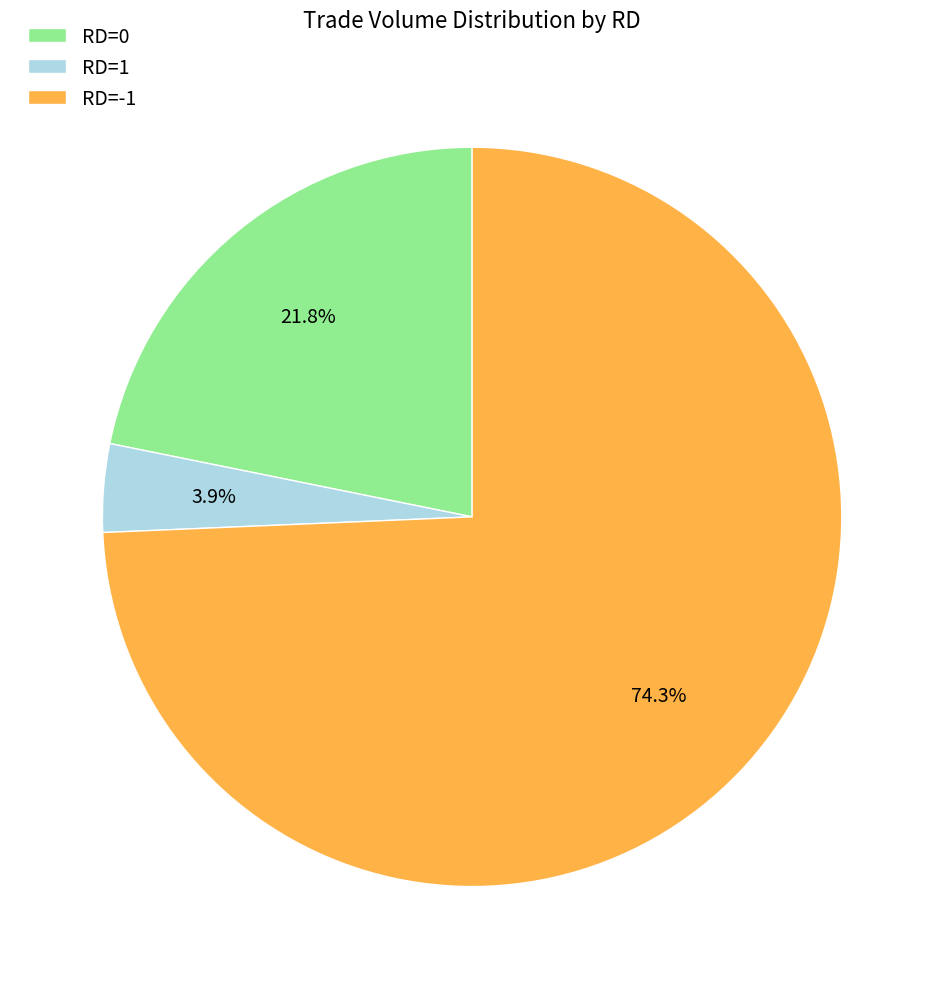

What is the majority slice?

RD=-1